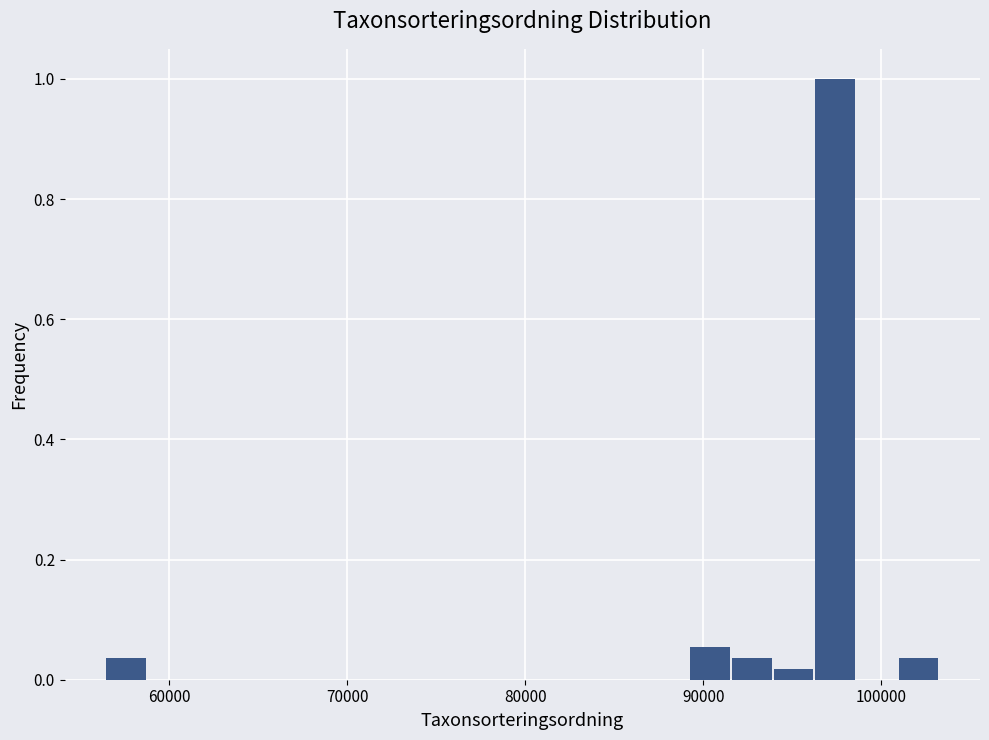

Around what value on the x-axis is the tallest bar? Give the approximate position of its centre, as read against the axis.

97000